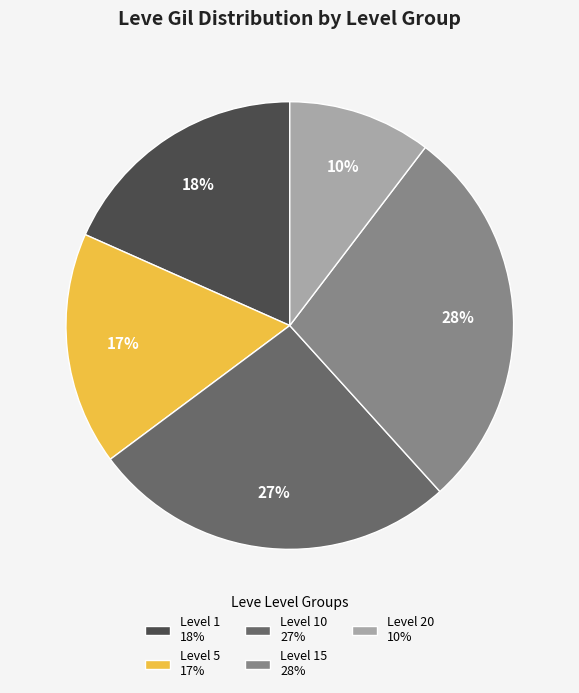

Is there a majority slice in this chart?

No